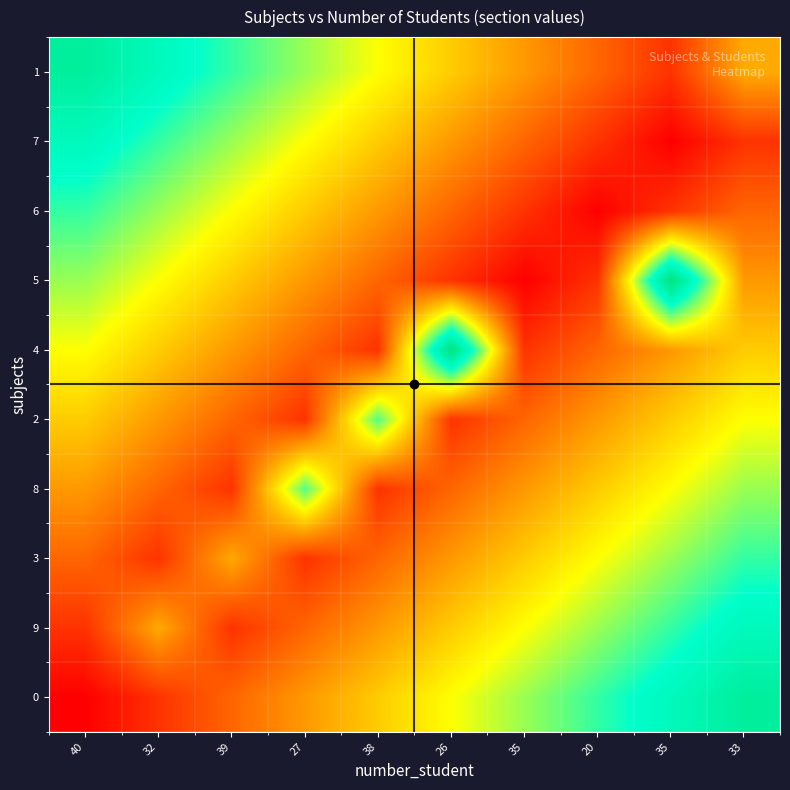

What is the difference between the highest and lowest values at 26?

2.7